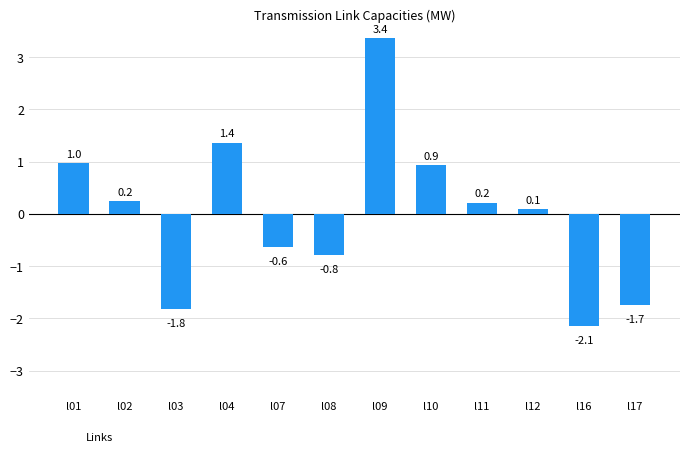

Reading left to right, extract all data points from this chart.

1.0	0.2	-1.8	1.4	-0.6	-0.8	3.4	0.9	0.2	0.1	-2.1	-1.7